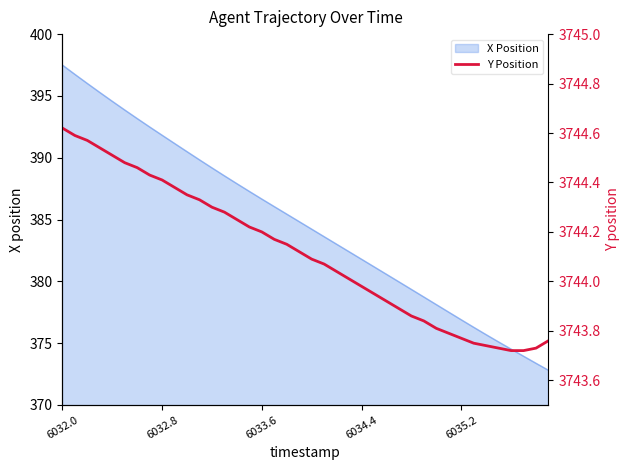

What is the sum of all values?

149764.5